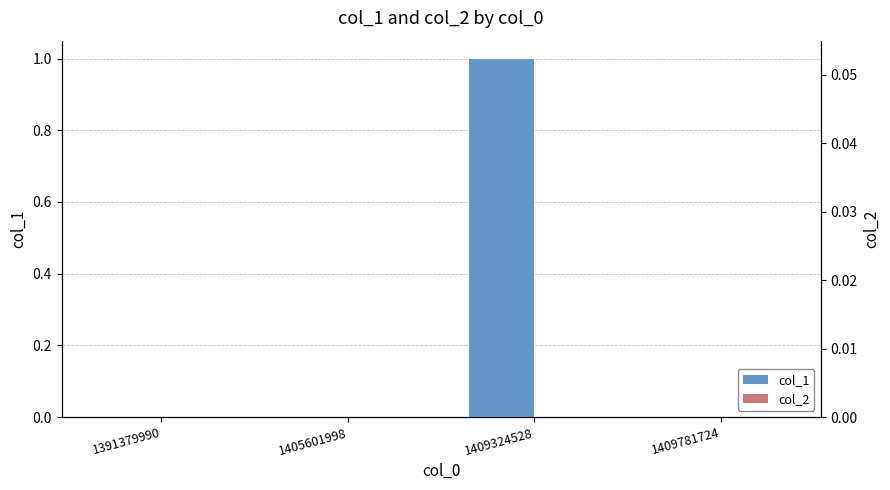

At which category does the chart reach its peak across all series?

1409324528